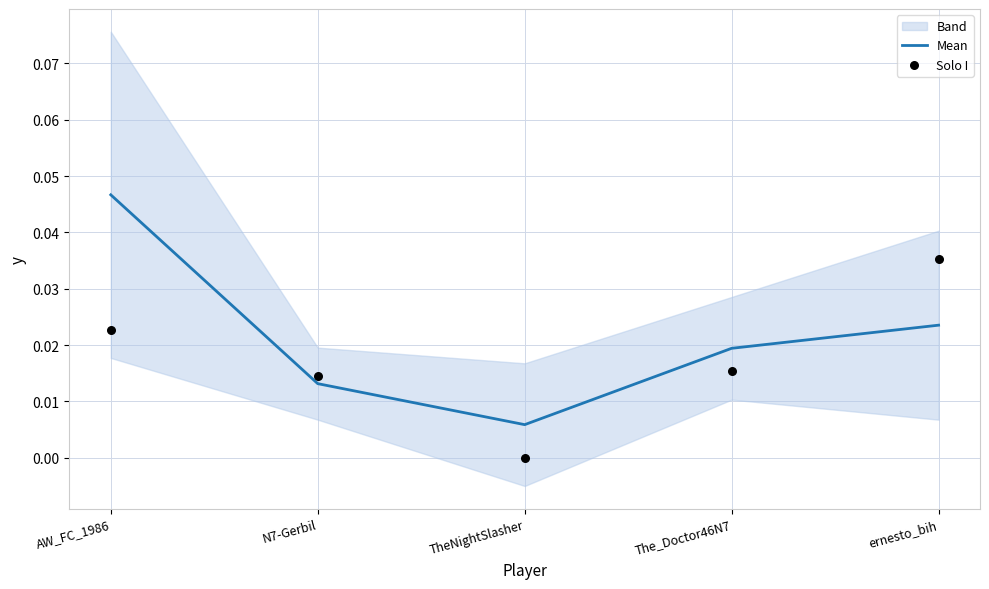

At which category is the sum across all series the highest?

AW_FC_1986